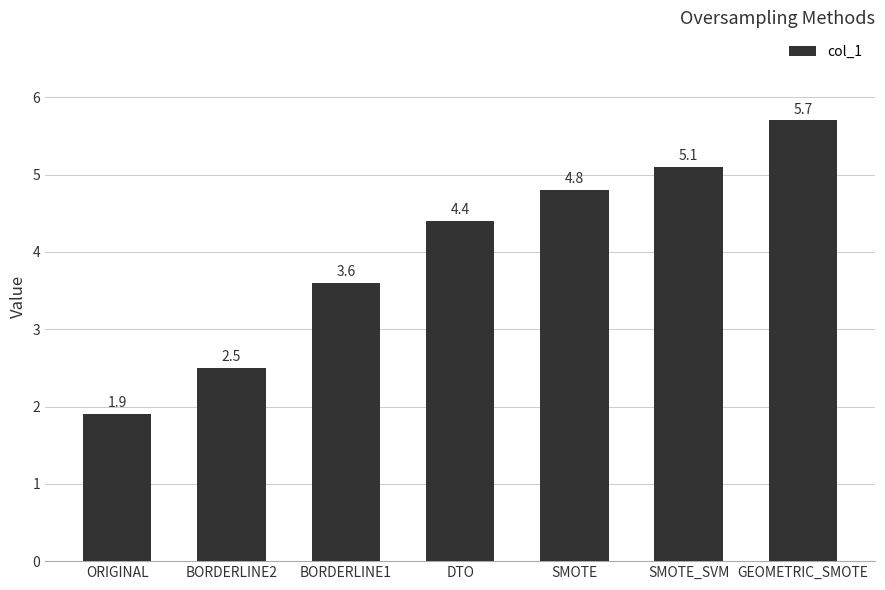

What is the value of the 7th bar from the left?

5.7